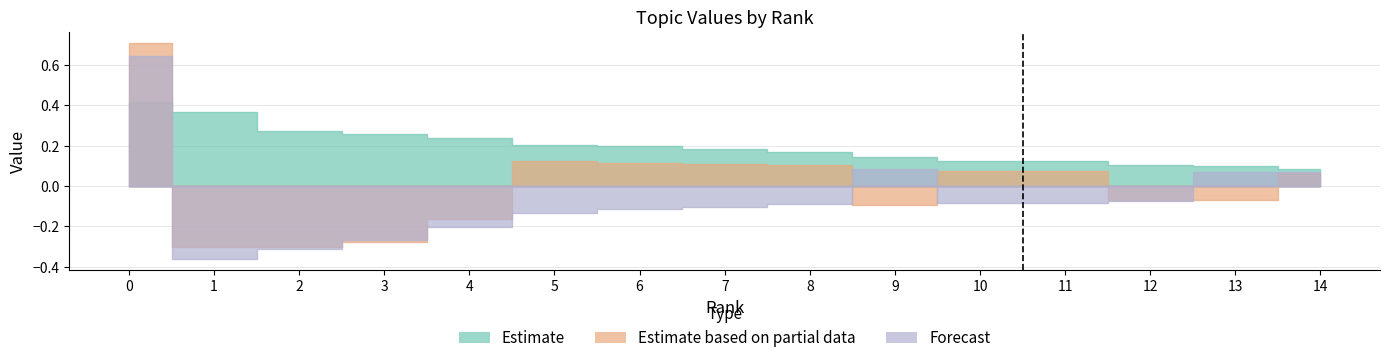

What is the difference between the maximum and minimum values in the topic1_value series?

1.0